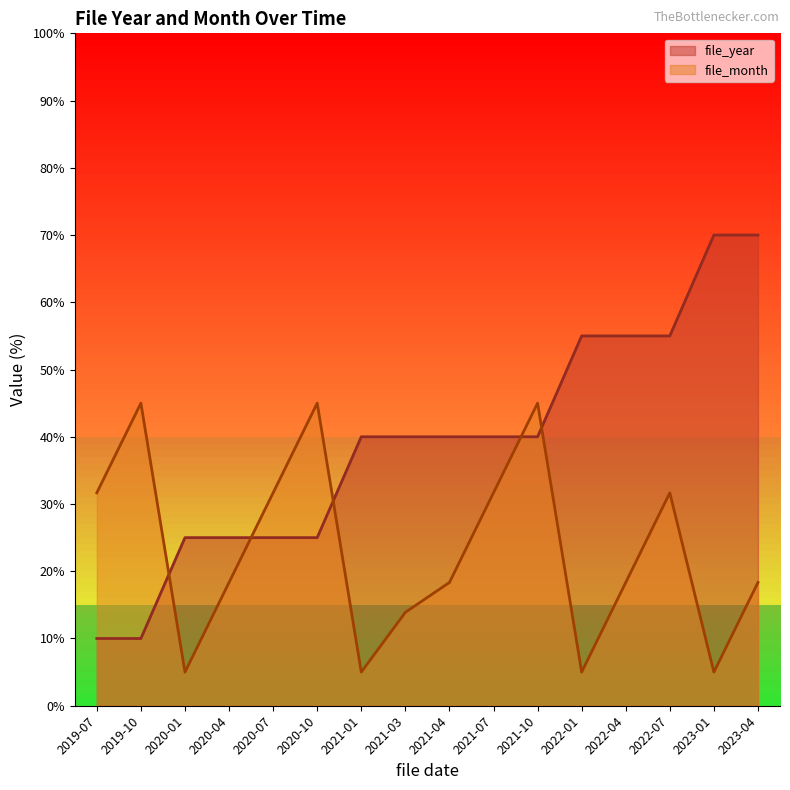

What is the value of the file_month point at the 8th from the left?

13.9